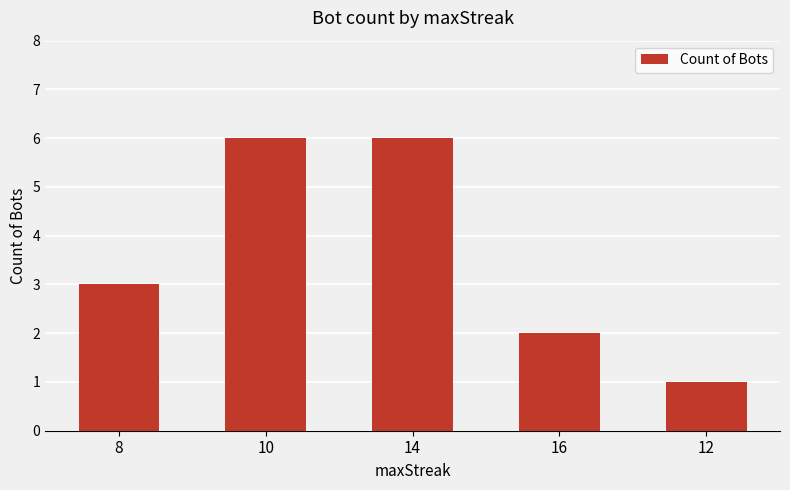

Which has a higher value, 14 or 16?

14